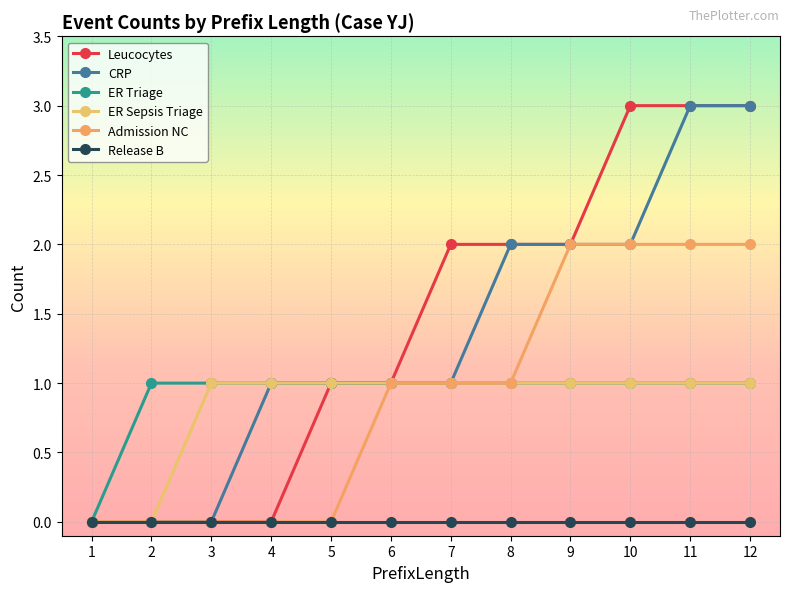

What is the greatest value displayed?

3